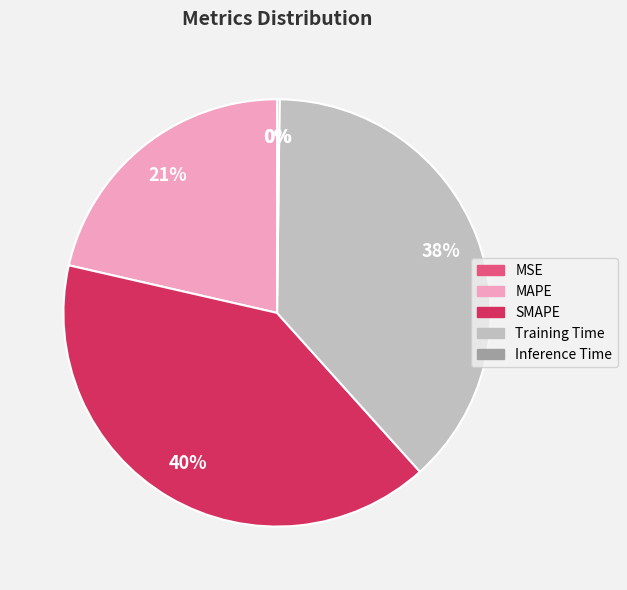

Does any single category account for the majority?

No